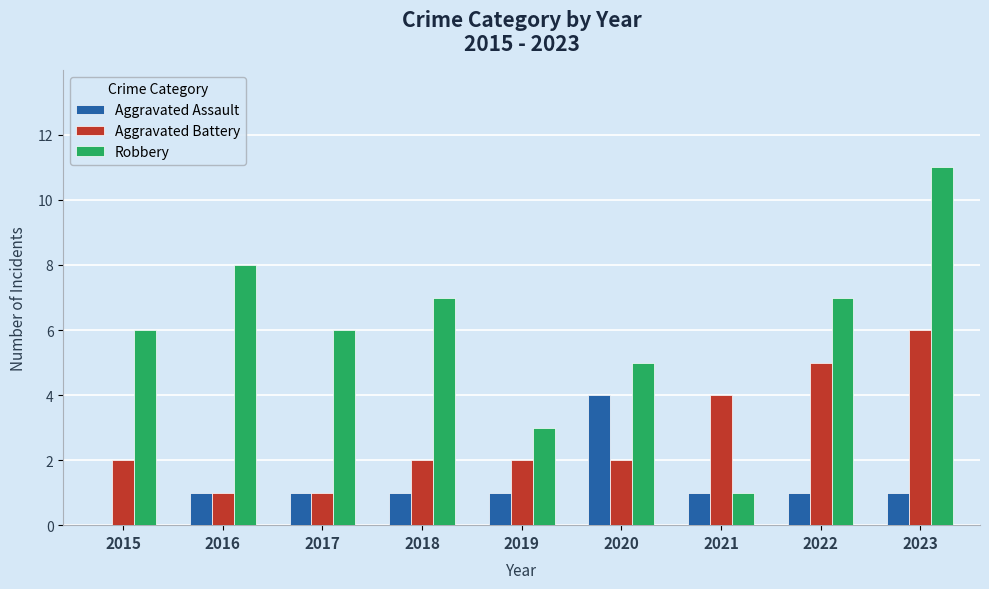

True or false: Robbery has a value of 6 at 2015.

True